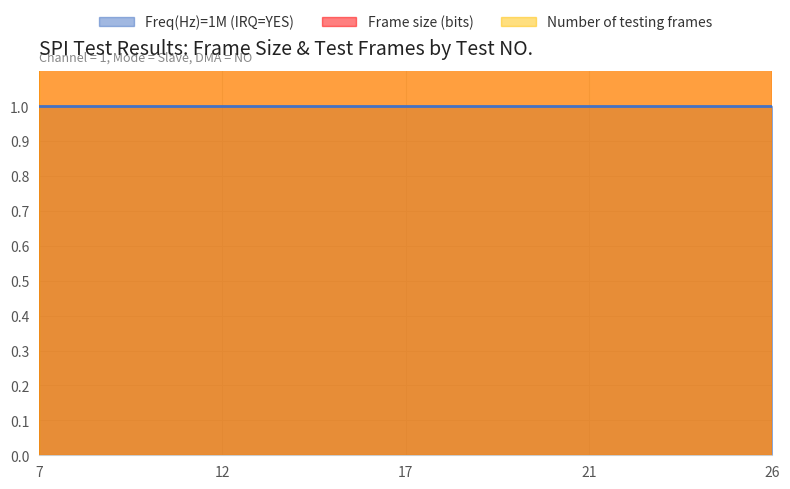

Reading left to right, transcribe all the data shown in this chart.

Freq(Hz)=1M (IRQ=YES): 7=1	8=1	9=1	10=1	11=1	12=1	13=1	14=1	15=1	16=1	17=1	18=1	19=1	20=1	21=1	22=1	23=1	24=1	25=1	26=1
Frame size (bits): 7=16	8=8	9=32	10=16	11=8	12=32	13=16	14=8	15=32	16=16	17=8	18=32	19=16	20=8	21=32	22=16	23=8	24=32	25=16	26=8
Number of testing frames: 7=64	8=64	9=64	10=64	11=64	12=64	13=64	14=64	15=64	16=64	17=64	18=64	19=64	20=64	21=64	22=64	23=64	24=64	25=64	26=64